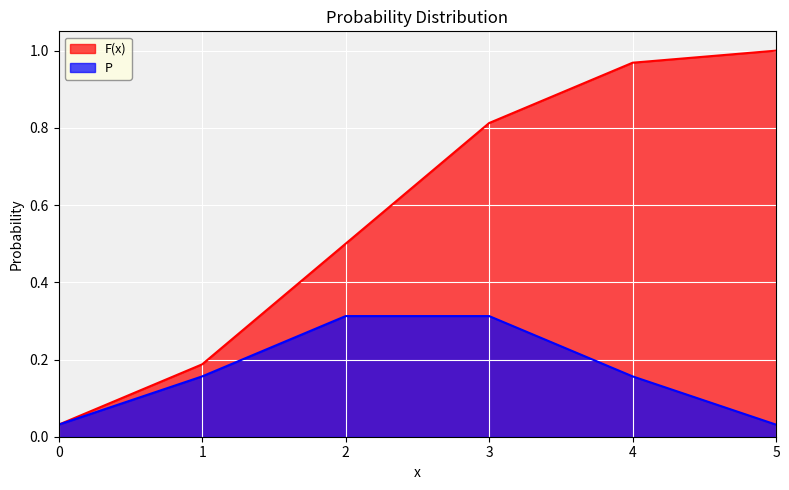

Reading right to left, transcribe all the data shown in this chart.

F(x): 5=1.0	4=1.0	3=0.8	2=0.5	1=0.2	0=0.0
P: 5=0.0	4=0.2	3=0.3	2=0.3	1=0.2	0=0.0